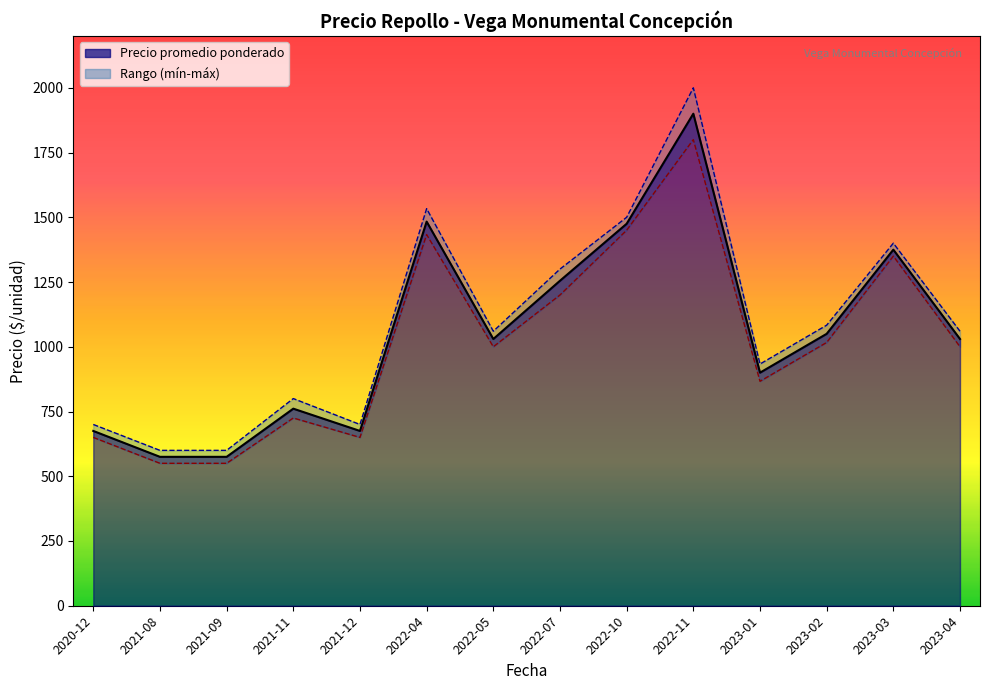

What is the difference between the maximum and minimum values in the Precio minimo series?

1300